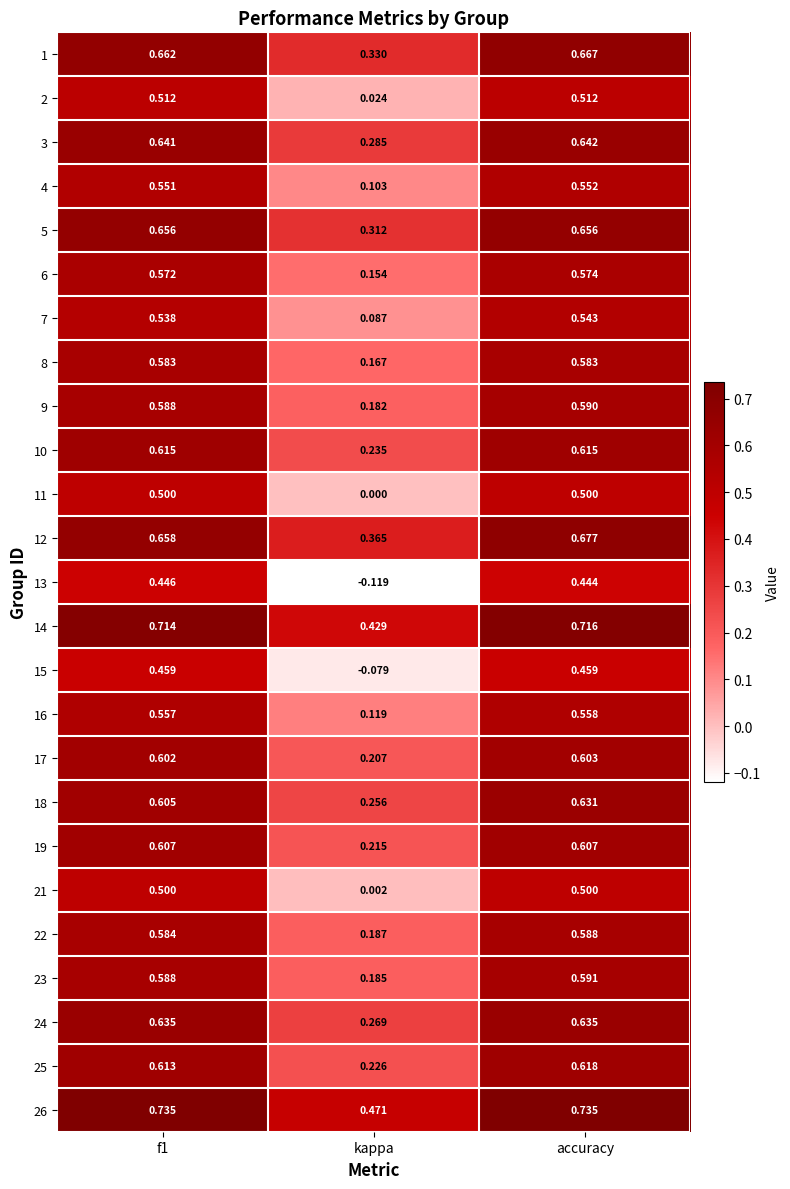

At which label is 15 closest to 0?

kappa